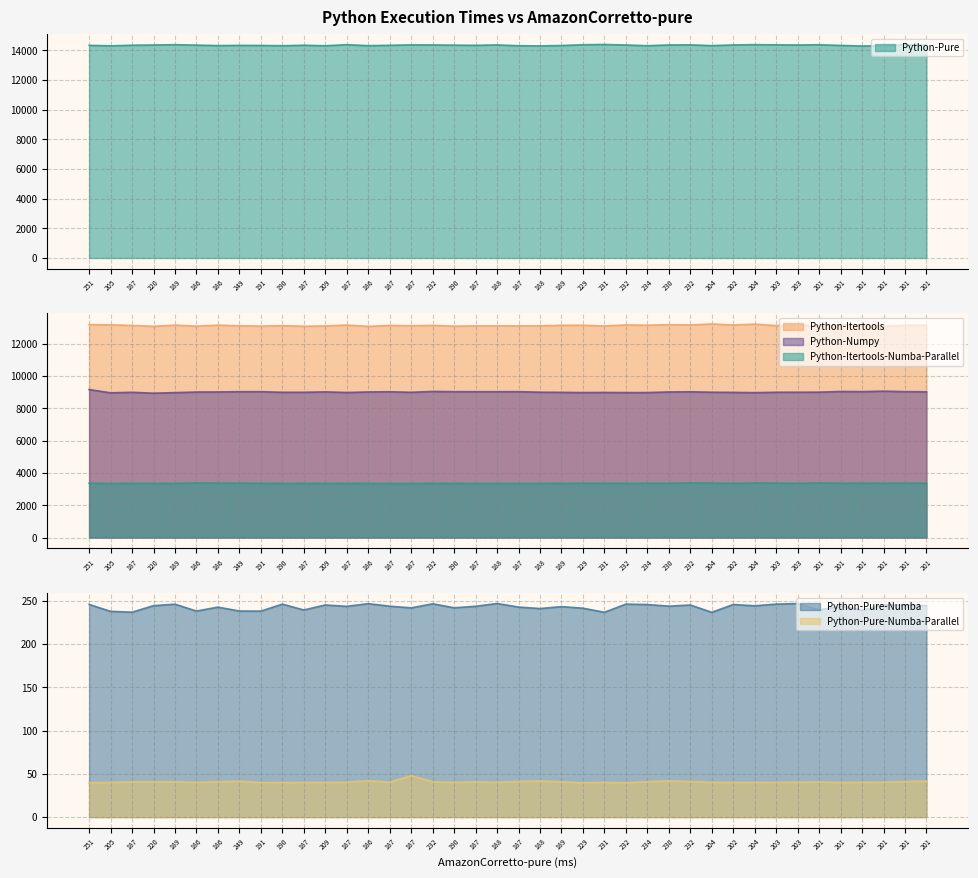

Is it true that Python-Itertools-Numba-Parallel equals 3347.8 at 188?

True